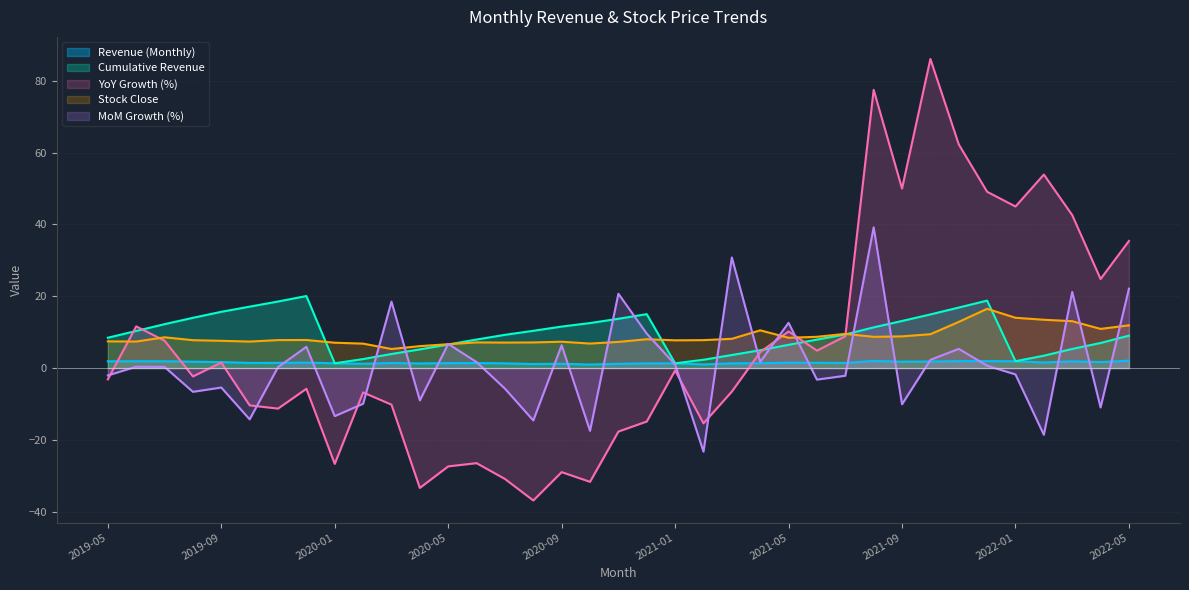

What position from the left is 2021-07?

27